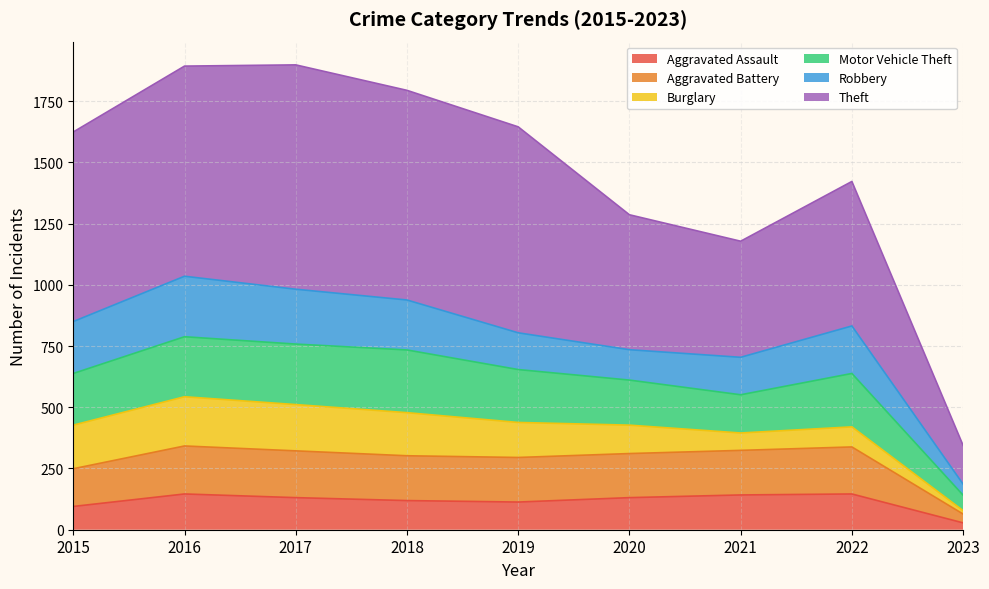

What is the total value across all series at 2020?

1286